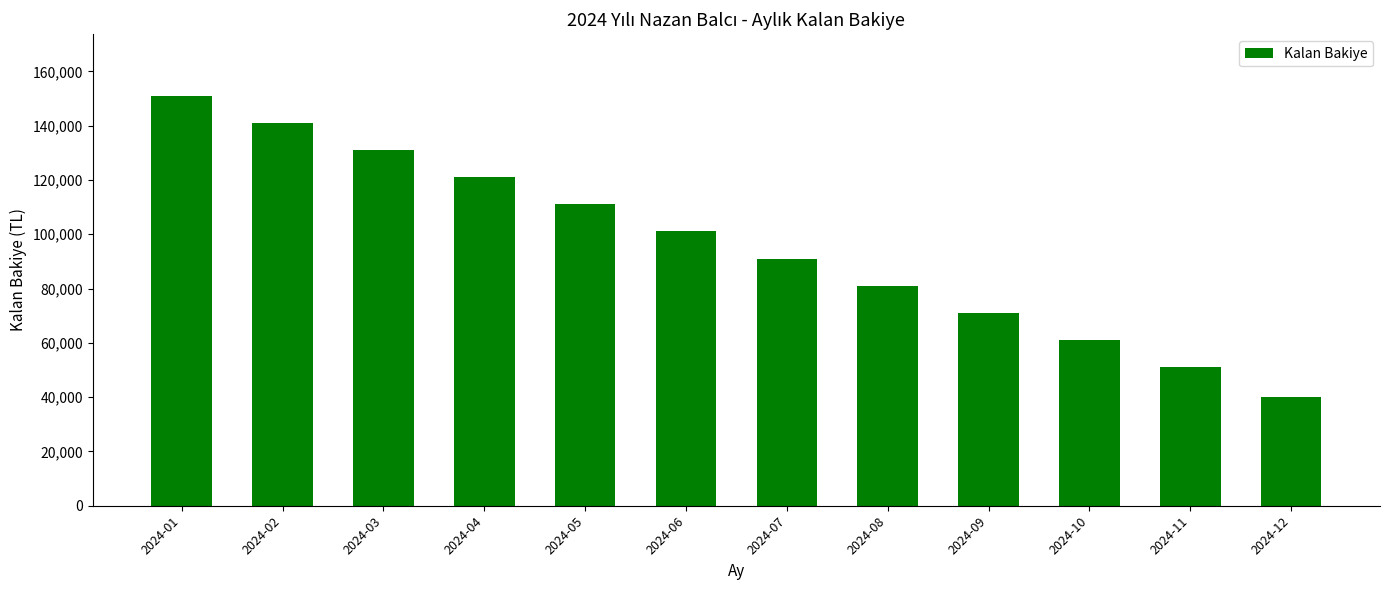

Which has a higher value, 2024-11 or 2024-09?

2024-09